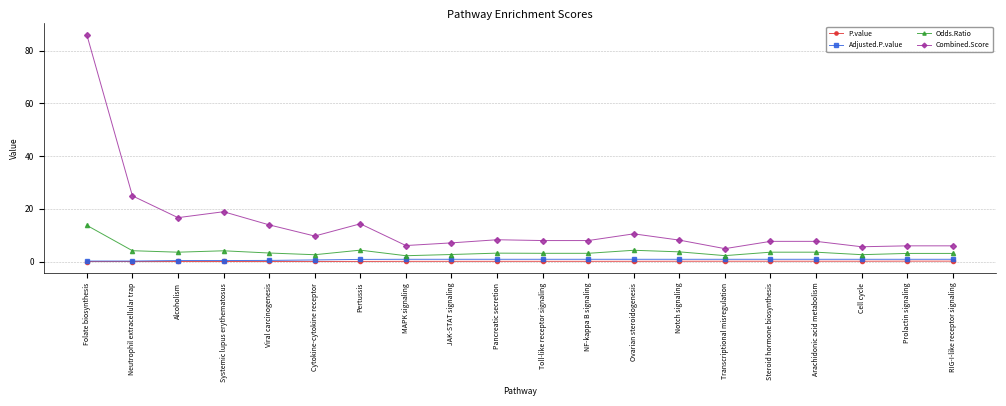

Is it true that P.value equals 0.1 at Toll-like receptor signaling?

True